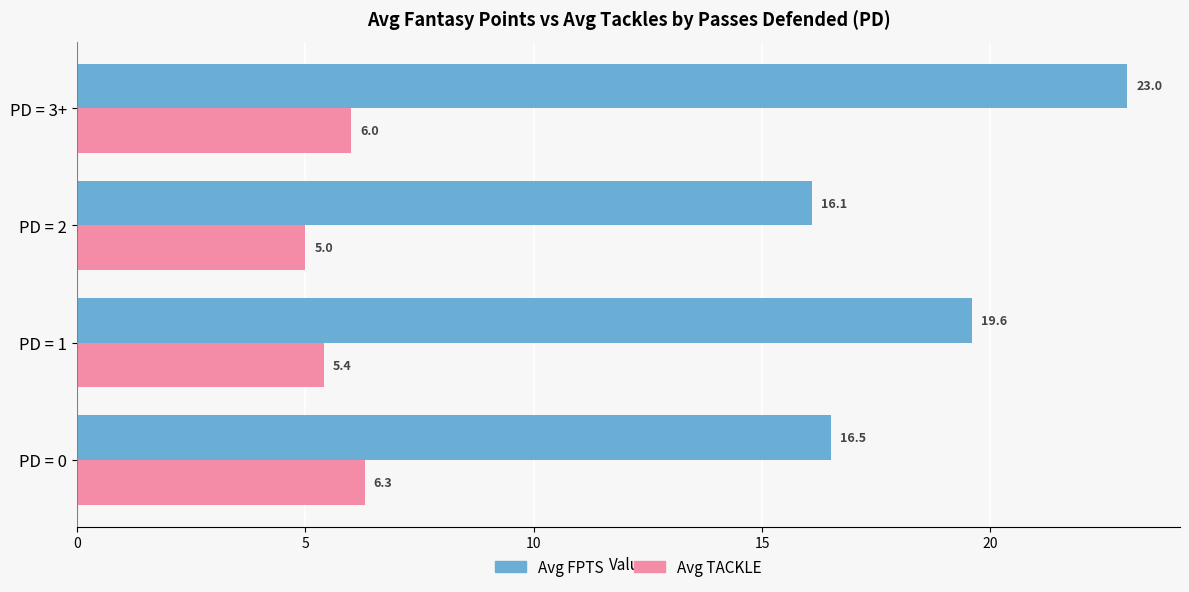

What is the sum of all Avg FPTS values?

75.2